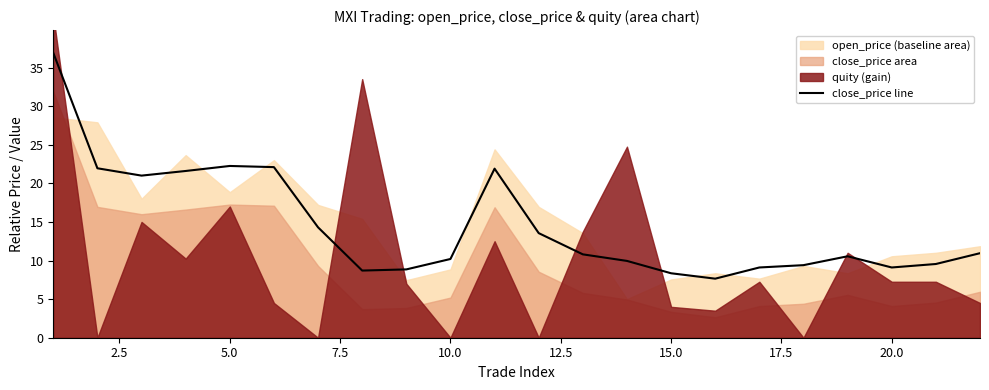

How many points are lower than both their immediate neighbors (excluding endpoints)?

4